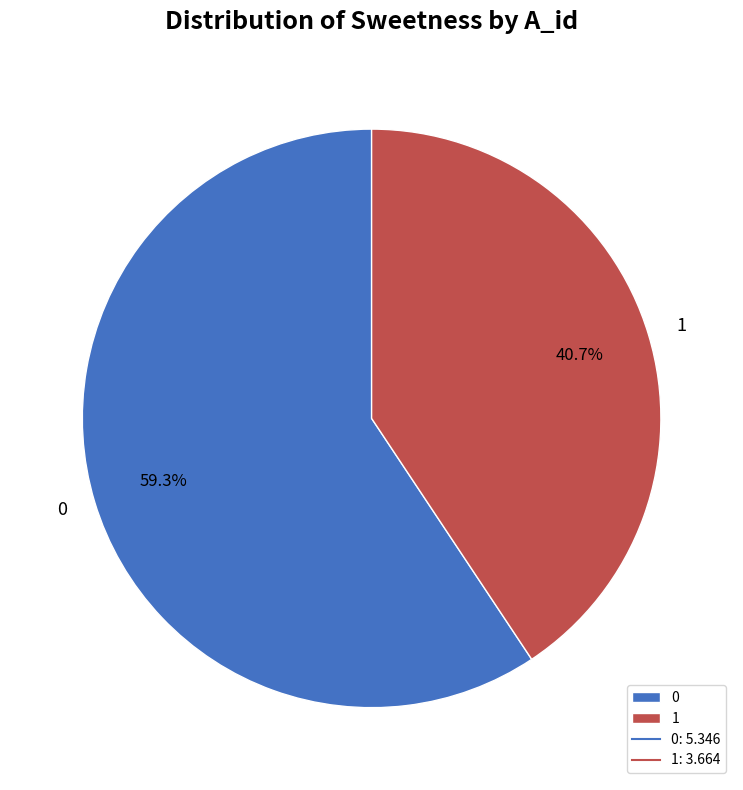

How many segments does this pie chart have?

2